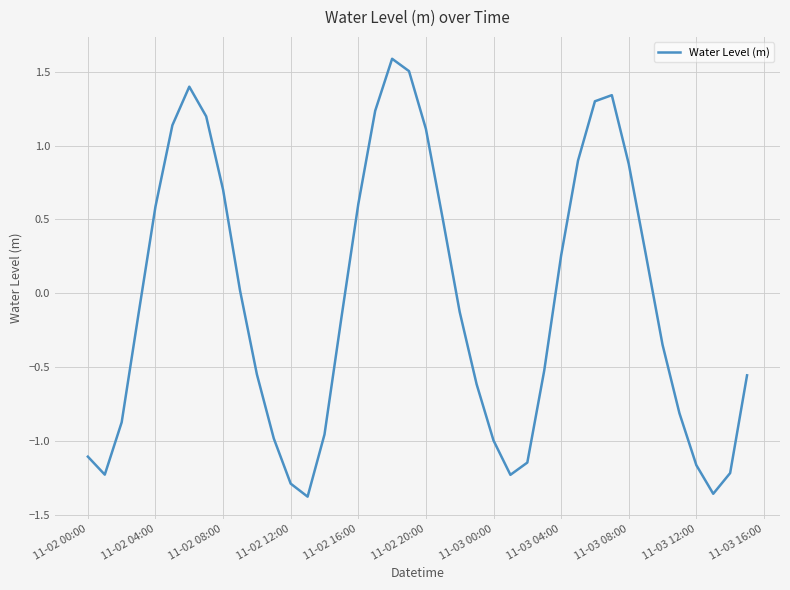

What is the difference between the maximum and minimum values?

3.0